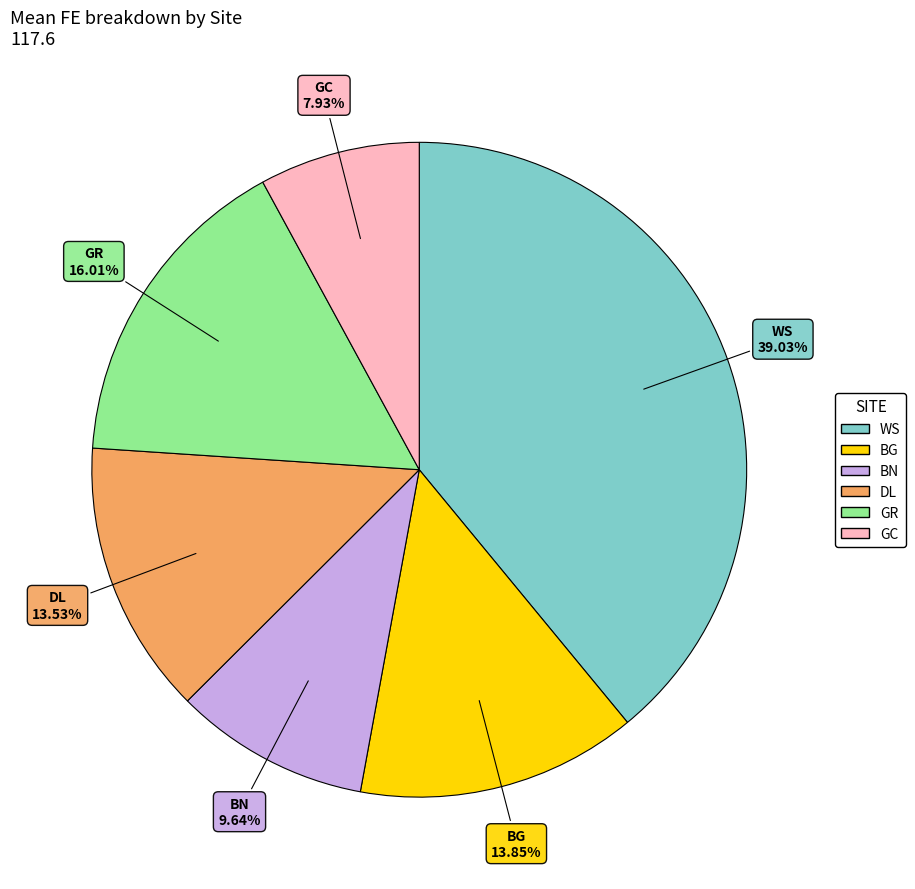

What portion of the pie excludes BG?

86.1%